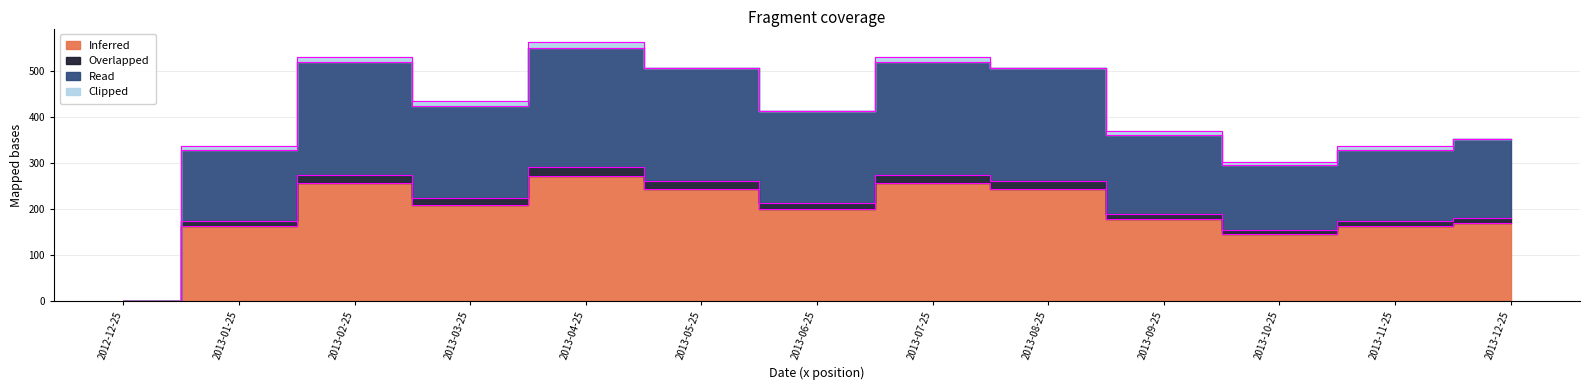

Reading left to right, extract all data points from this chart.

col_3: 2012-12-25=0.0	2013-01-25=328.8	2013-02-25=519.2	2013-03-25=424.0	2013-04-25=551.0	2013-05-25=507.0	2013-06-25=414.0	2013-07-25=519.2	2013-08-25=507.0	2013-09-25=360.5	2013-10-25=296.0	2013-11-25=328.8	2013-12-25=352.0
col_5: 2012-12-25=0.0	2013-01-25=173.8	2013-02-25=274.2	2013-03-25=224.0	2013-04-25=291.0	2013-05-25=262.0	2013-06-25=214.0	2013-07-25=274.2	2013-08-25=262.0	2013-09-25=190.5	2013-10-25=156.0	2013-11-25=173.8	2013-12-25=182.0
col_10: 2012-12-25=0.0	2013-01-25=162.8	2013-02-25=257.2	2013-03-25=210.0	2013-04-25=273.0	2013-05-25=245.0	2013-06-25=200.0	2013-07-25=257.2	2013-08-25=245.0	2013-09-25=178.5	2013-10-25=147.0	2013-11-25=162.8	2013-12-25=170.0